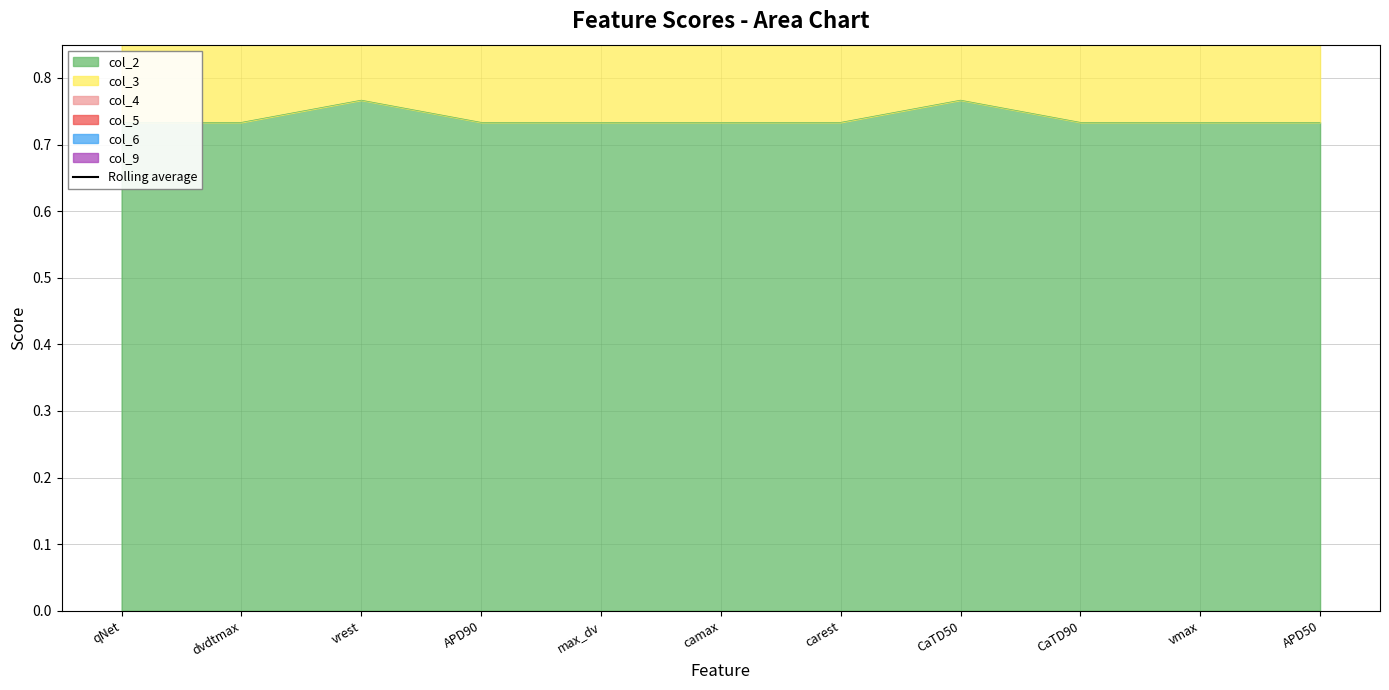

What is the average value?

4.1